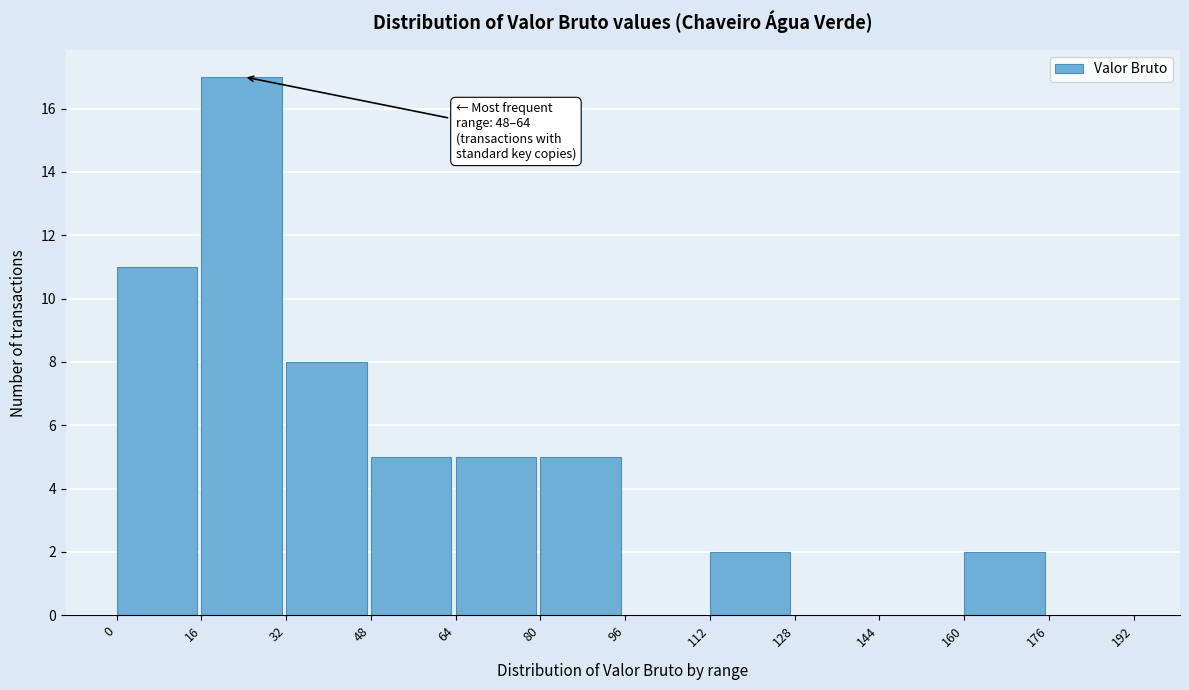

Which range on the x-axis has the tallest bar?

16 to 32